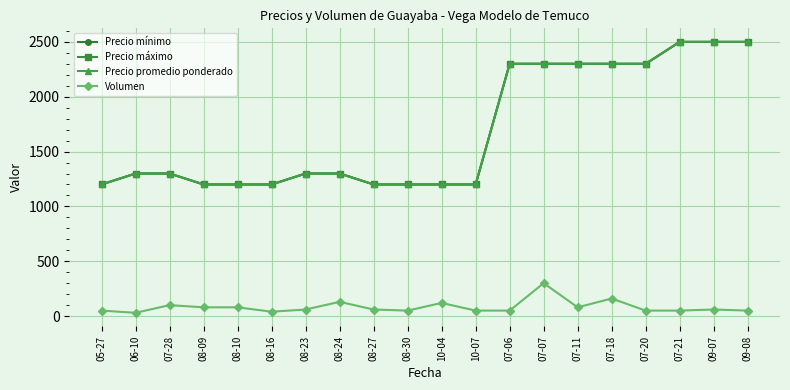

Which series has the widest spread of values?

Precio mínimo